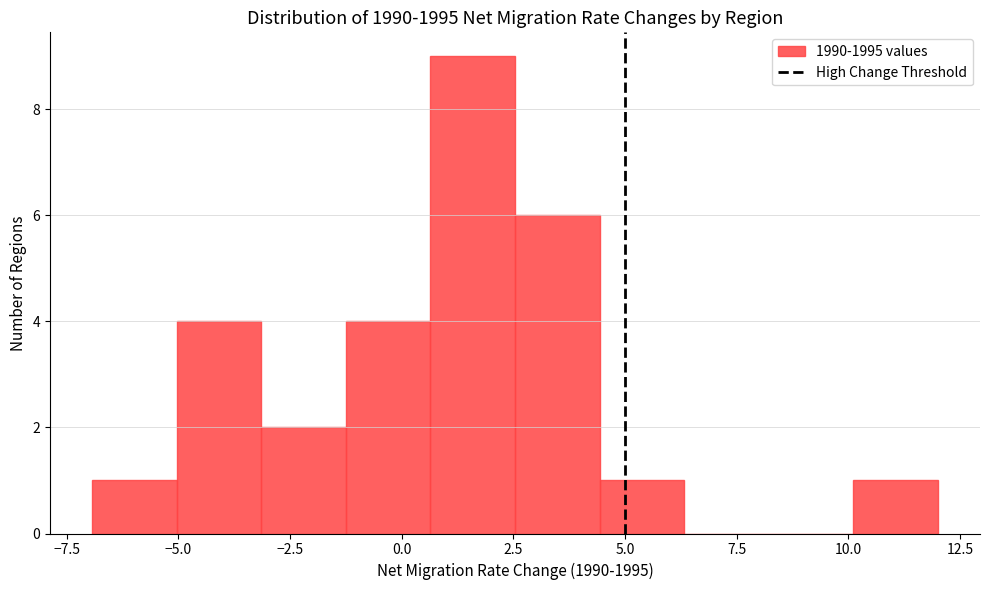

Read against the x-axis, roughly where is the centre of the tallest bar?

1.5